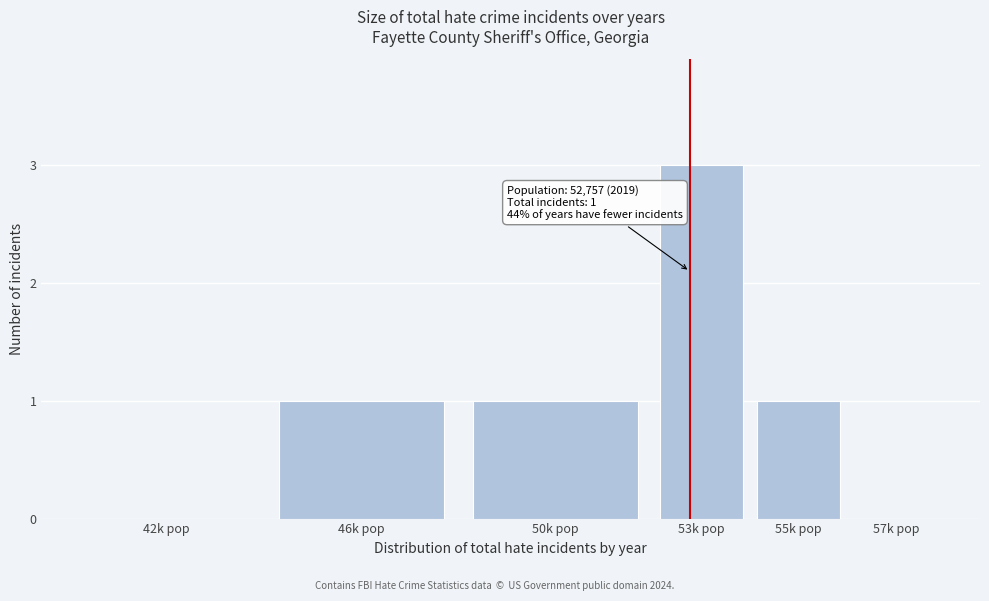

Reading left to right, transcribe all the data shown in this chart.

42k pop=0	46k pop=1	50k pop=1	53k pop=3	55k pop=1	57k pop=0